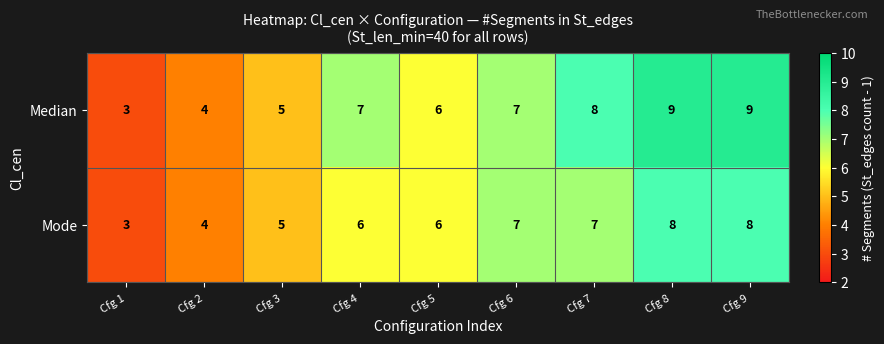

Count the number of categories in the chart.

9